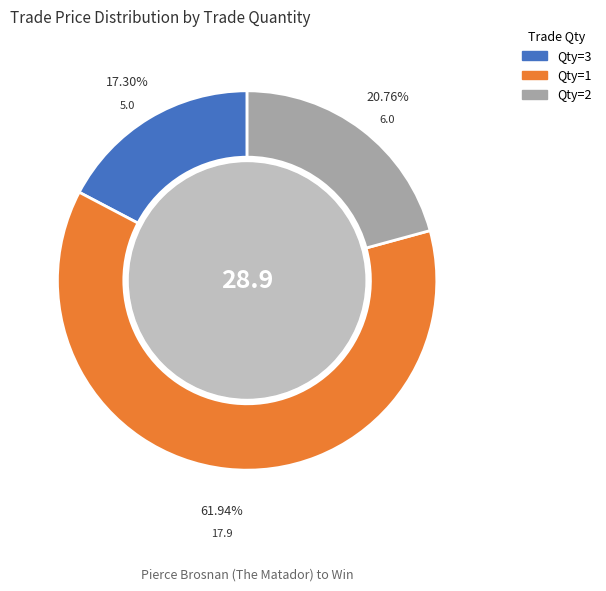

Is there a majority slice in this chart?

Yes